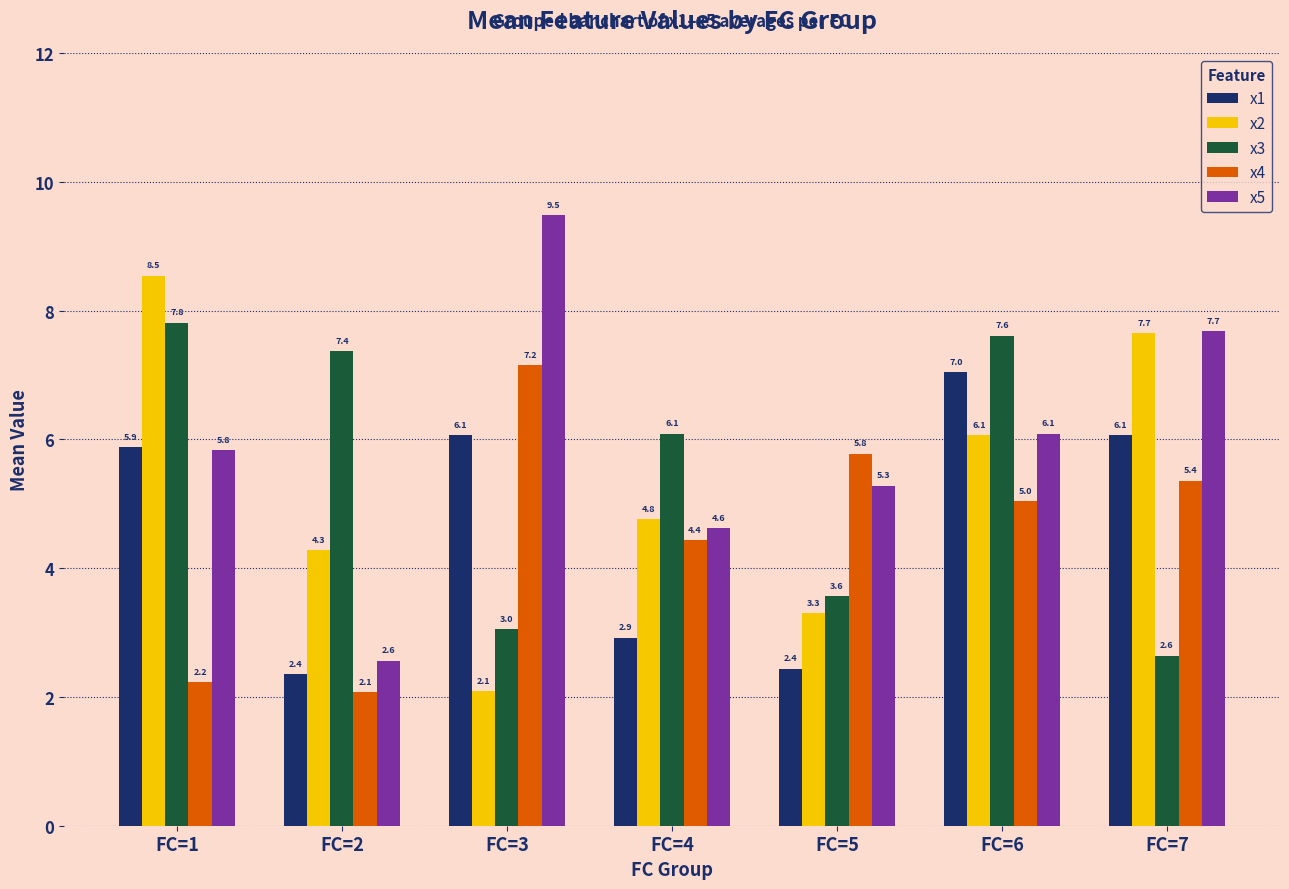

Which series has the largest range (max minus min)?

x5